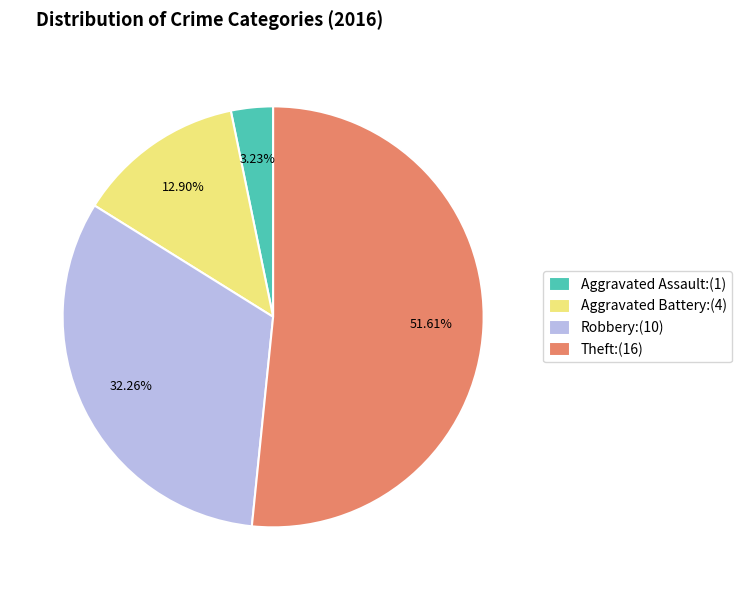

Is there any slice that represents more than half of the pie?

Yes